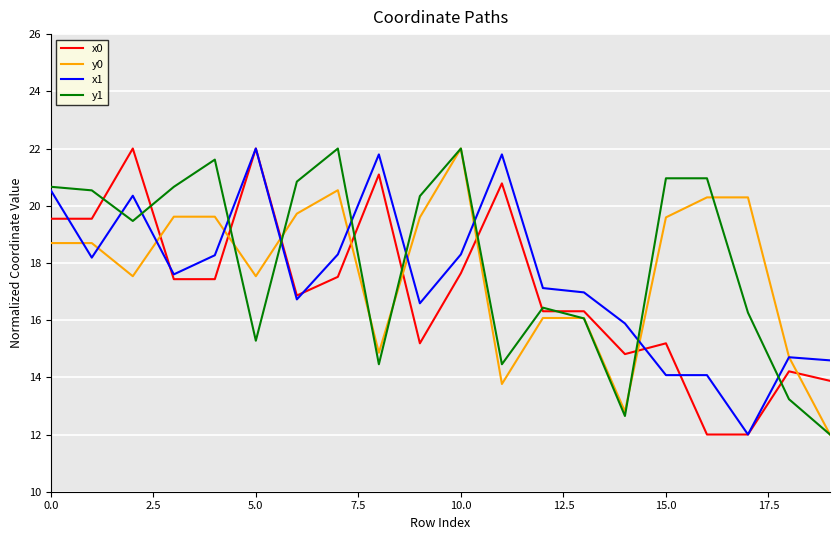

What is the maximum value for y0?

22.0